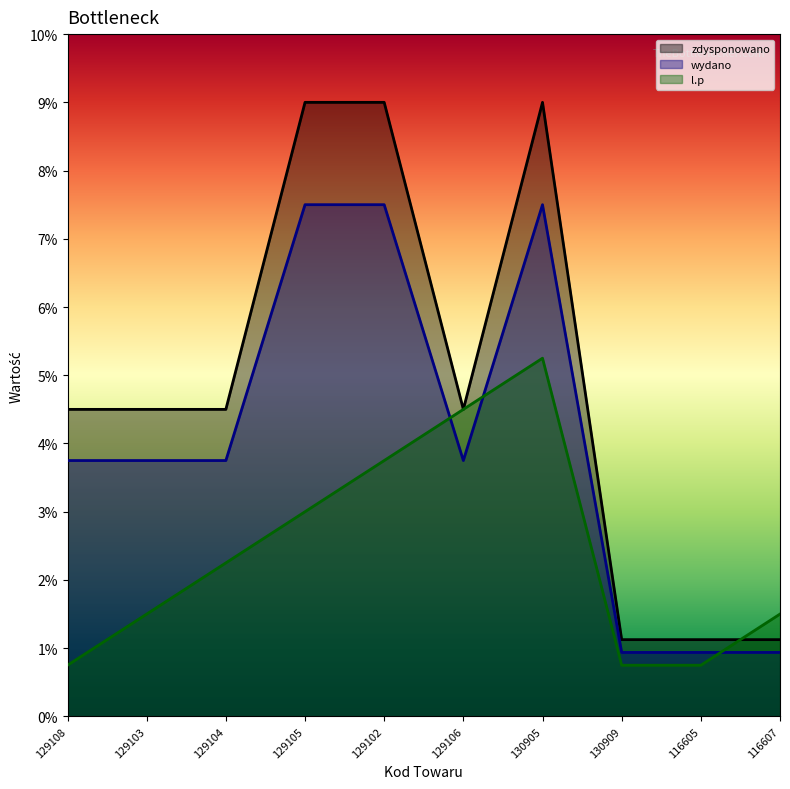

Reading right to left, list all the values displayed in this chart.

zdysponowano: 116607=1.1	116605=1.1	130909=1.1	130905=9.0	129106=4.5	129102=9.0	129105=9.0	129104=4.5	129103=4.5	129108=4.5
wydano: 116607=0.9	116605=0.9	130909=0.9	130905=7.5	129106=3.8	129102=7.5	129105=7.5	129104=3.8	129103=3.8	129108=3.8
l.p: 116607=1.5	116605=0.8	130909=0.8	130905=5.2	129106=4.5	129102=3.8	129105=3.0	129104=2.2	129103=1.5	129108=0.8